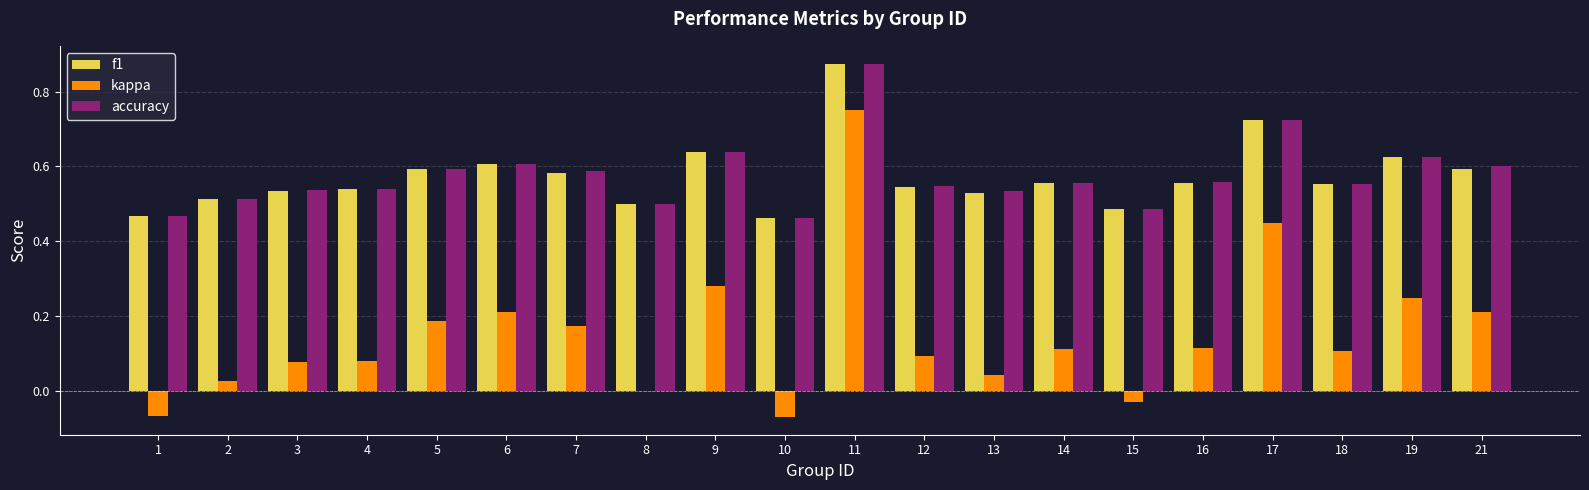

What are all the series names shown in the legend?

f1, kappa, accuracy